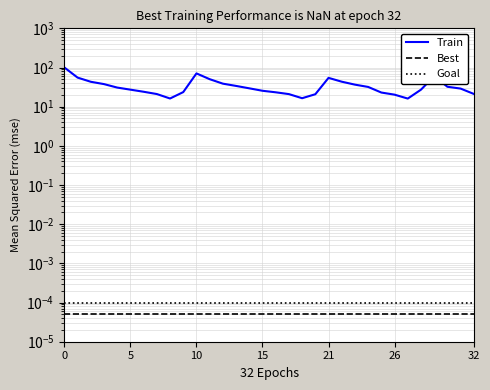

True or false: Best has a value of 0.0 at 9.

False